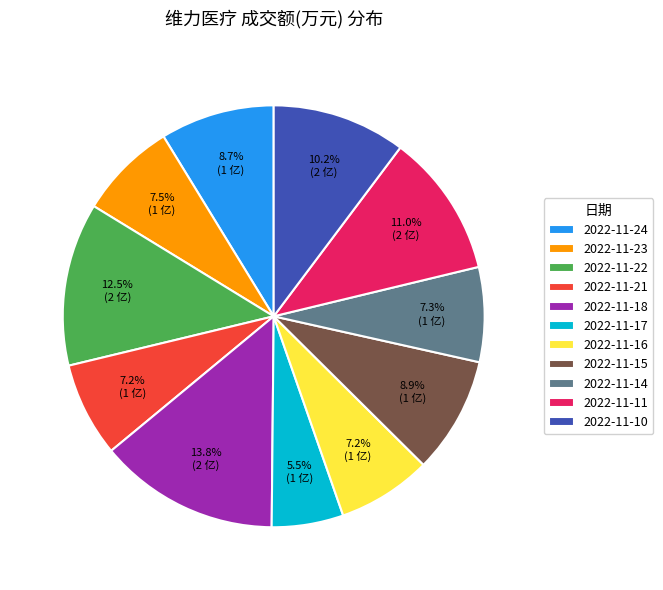

How many slices are in this pie chart?

11